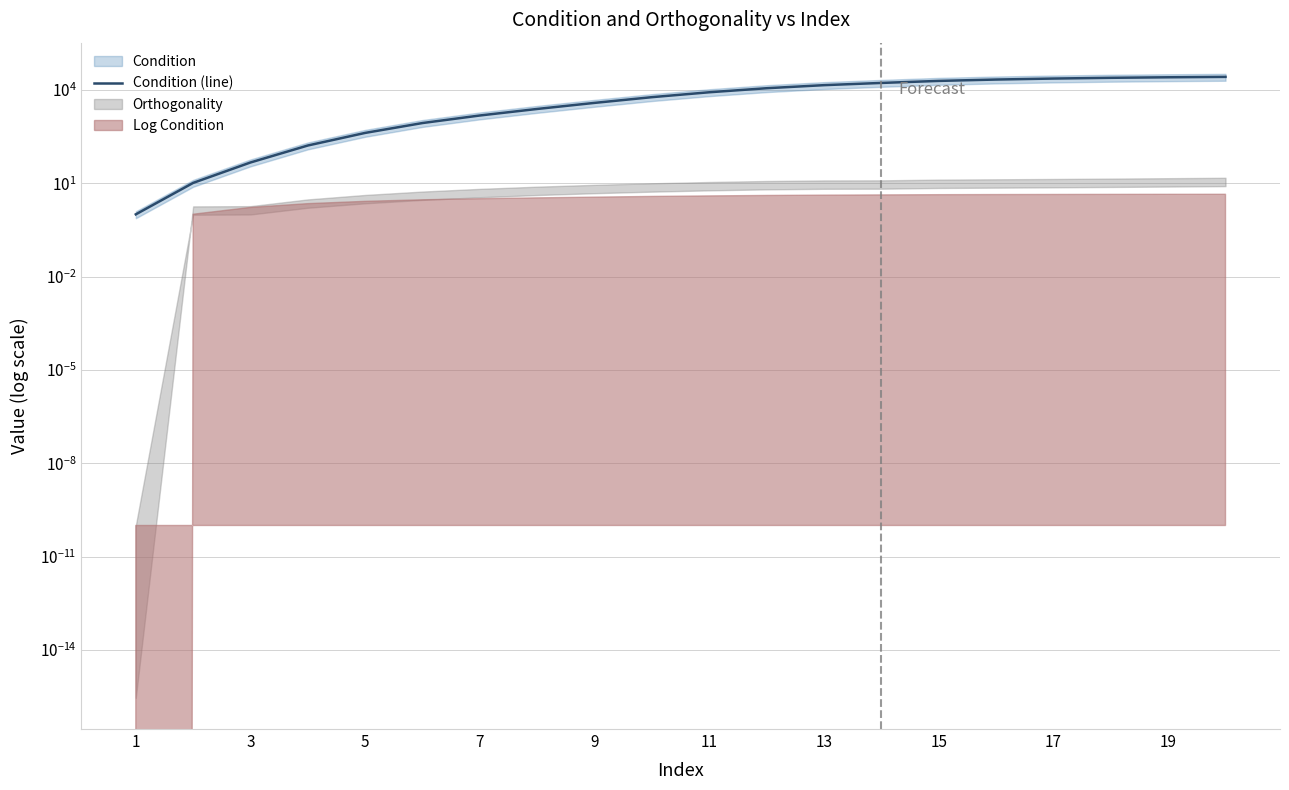

The value at 15 is 19454.5. True or false?

True